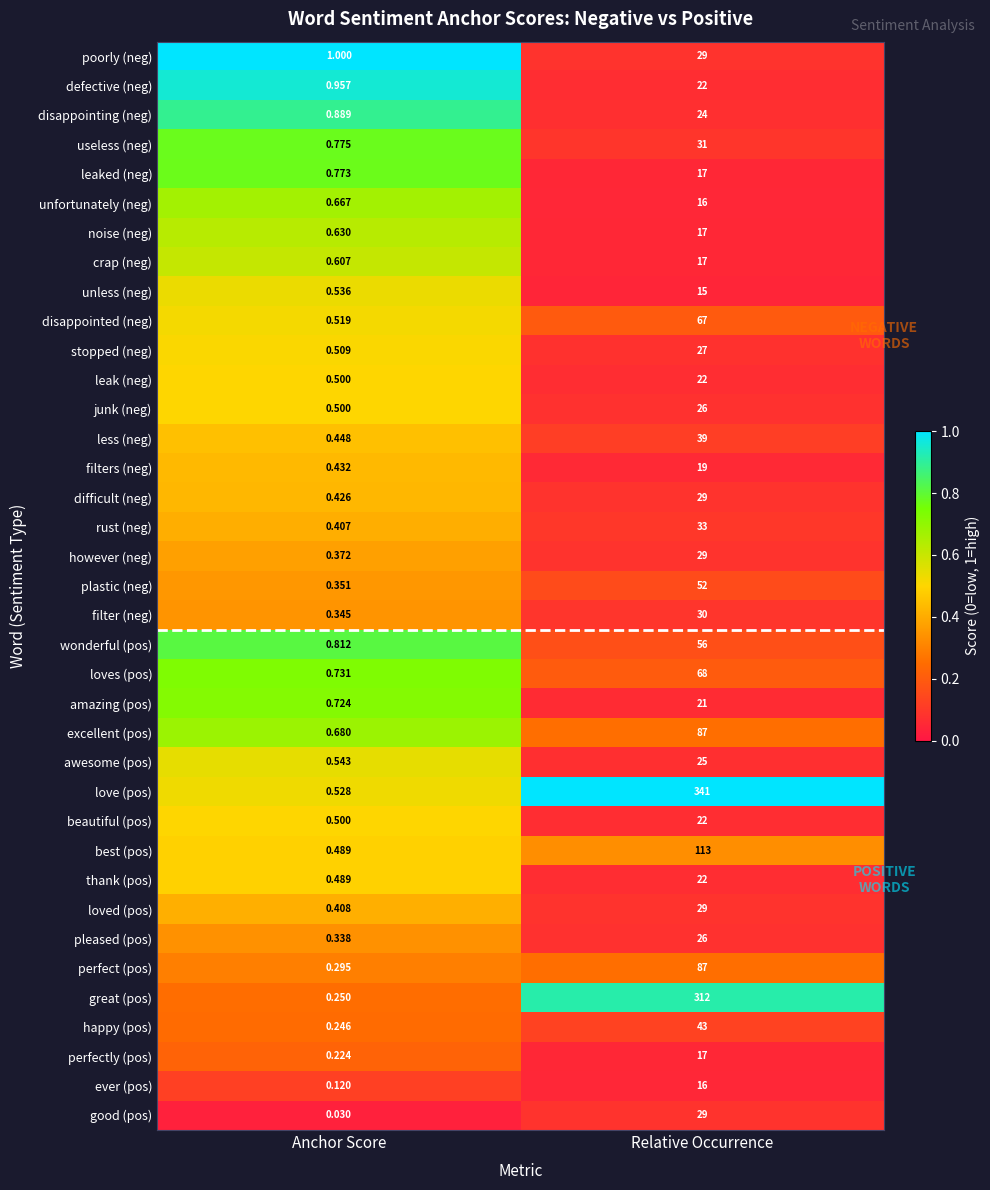

Which series has the largest total across all categories?

love (pos)